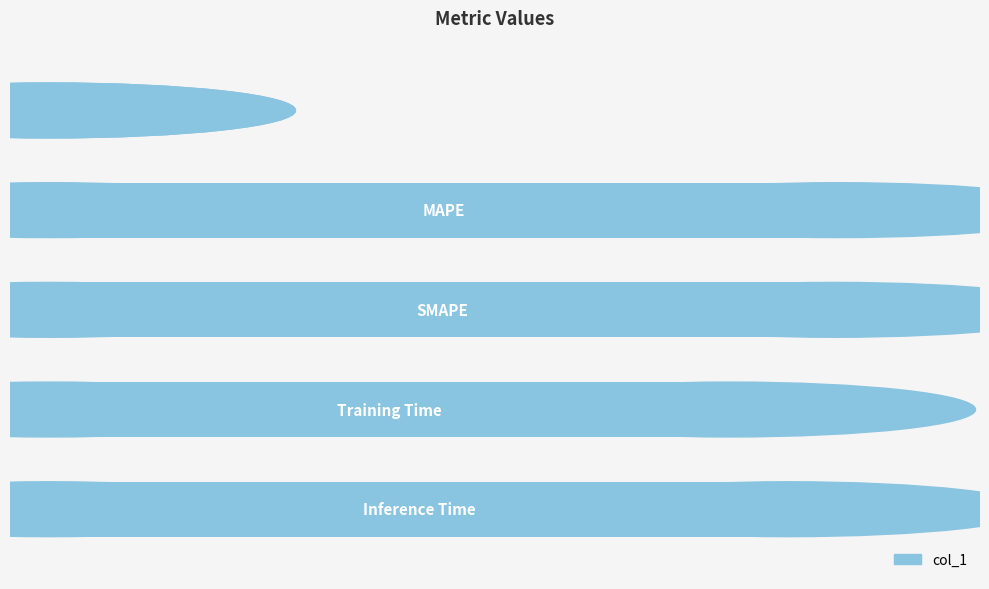

What is the sum of all values?

3.3